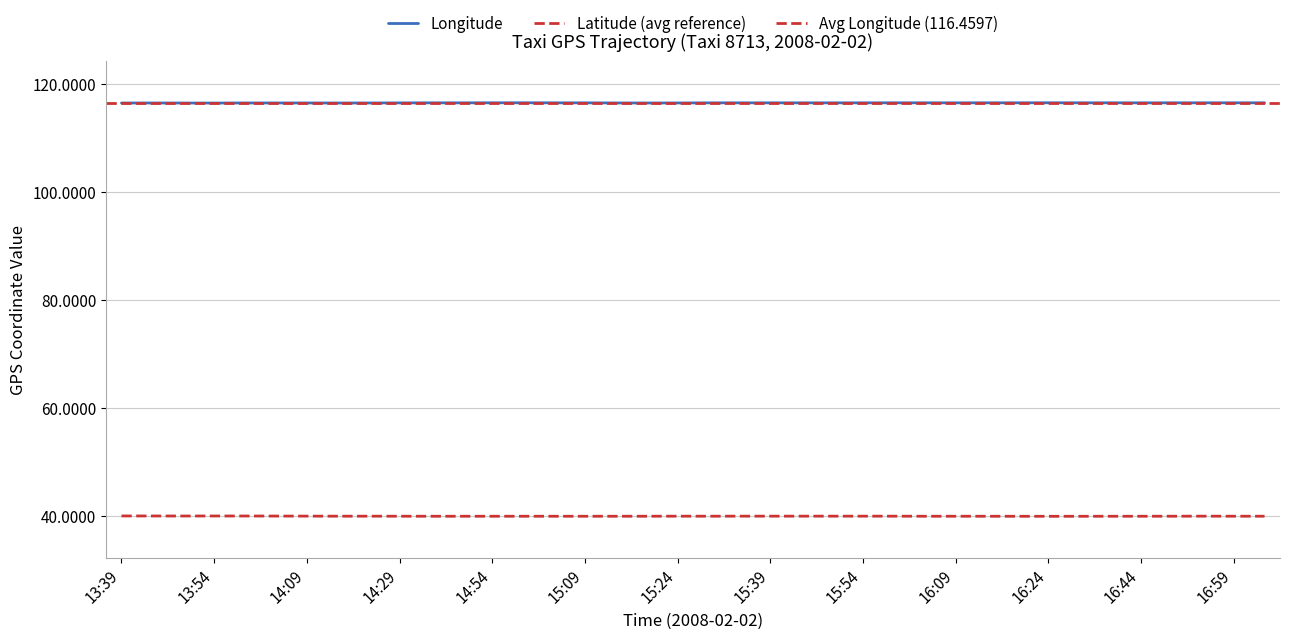

Reading left to right, extract all data points from this chart.

lon: 116.4	116.4	116.4	116.4	116.4	116.4	116.4	116.4	116.4	116.5	116.5	116.5	116.5	116.5	116.5	116.5	116.4	116.4	116.4	116.5	116.5	116.5	116.5	116.5	116.5	116.5	116.5	116.5	116.5	116.5	116.5	116.5	116.5	116.5	116.5	116.5	116.5	116.5
lat: 40.0	40.0	40.0	40.0	40.0	39.9	39.9	39.9	39.9	39.9	39.9	39.9	39.9	39.9	39.9	39.9	39.9	39.9	39.9	39.9	39.9	39.9	39.9	39.9	39.9	39.9	39.9	39.9	39.9	39.9	39.9	39.9	39.9	39.9	39.9	39.9	39.9	39.9